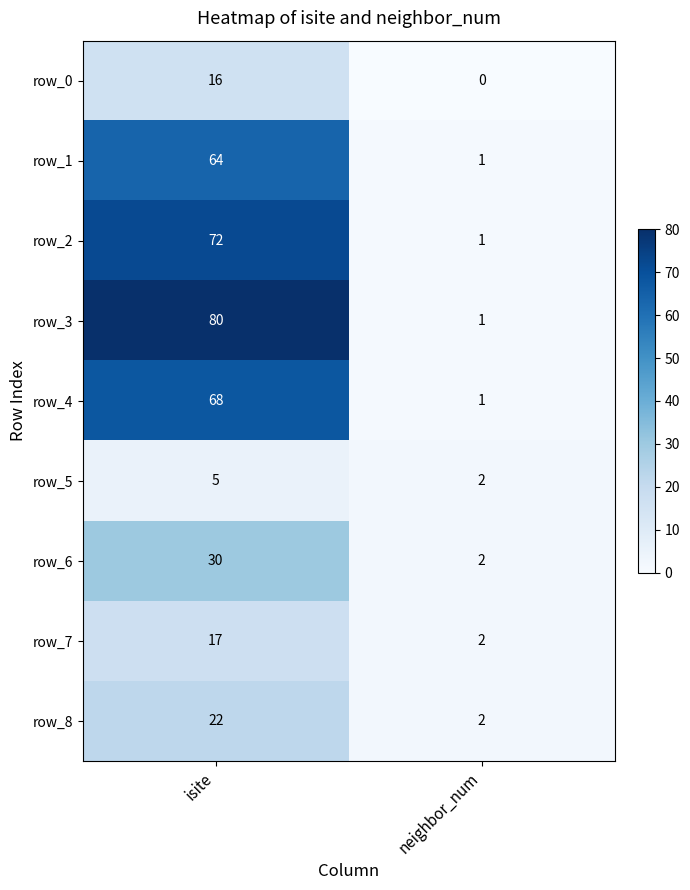

Which series changed the most between isite and neighbor_num?

row_3